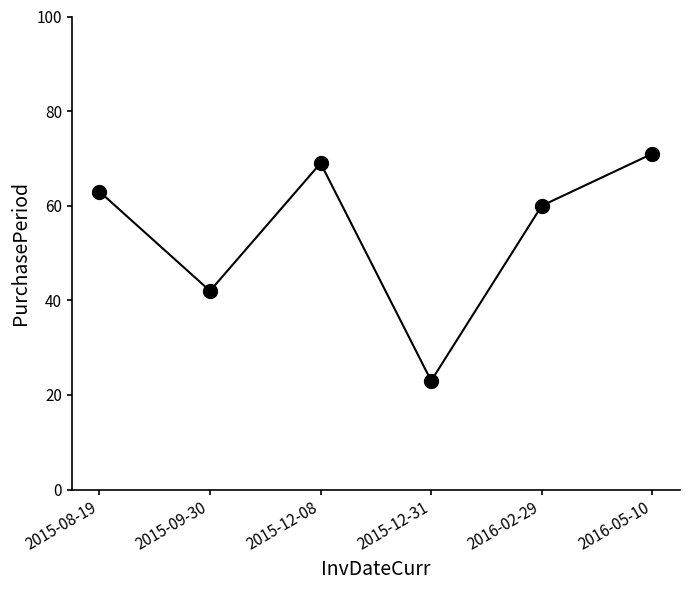

At which label is the value closest to 47?

2015-09-30